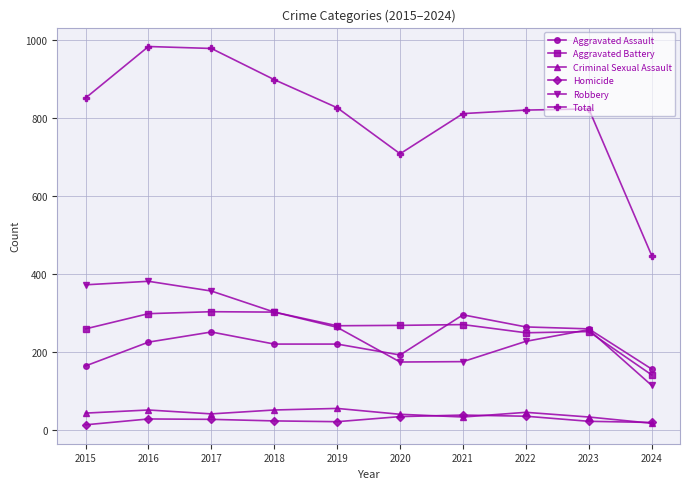

What is the maximum value shown in the chart?

983